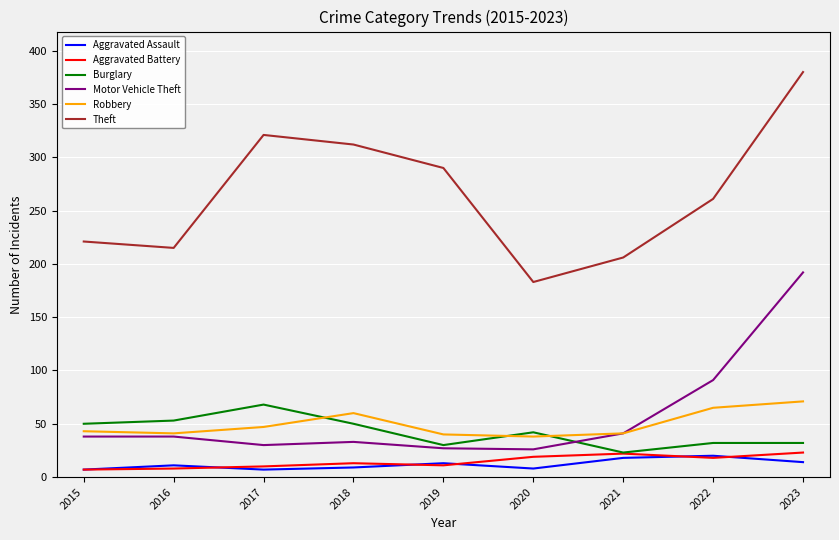

Which series has the largest total across all categories?

Theft